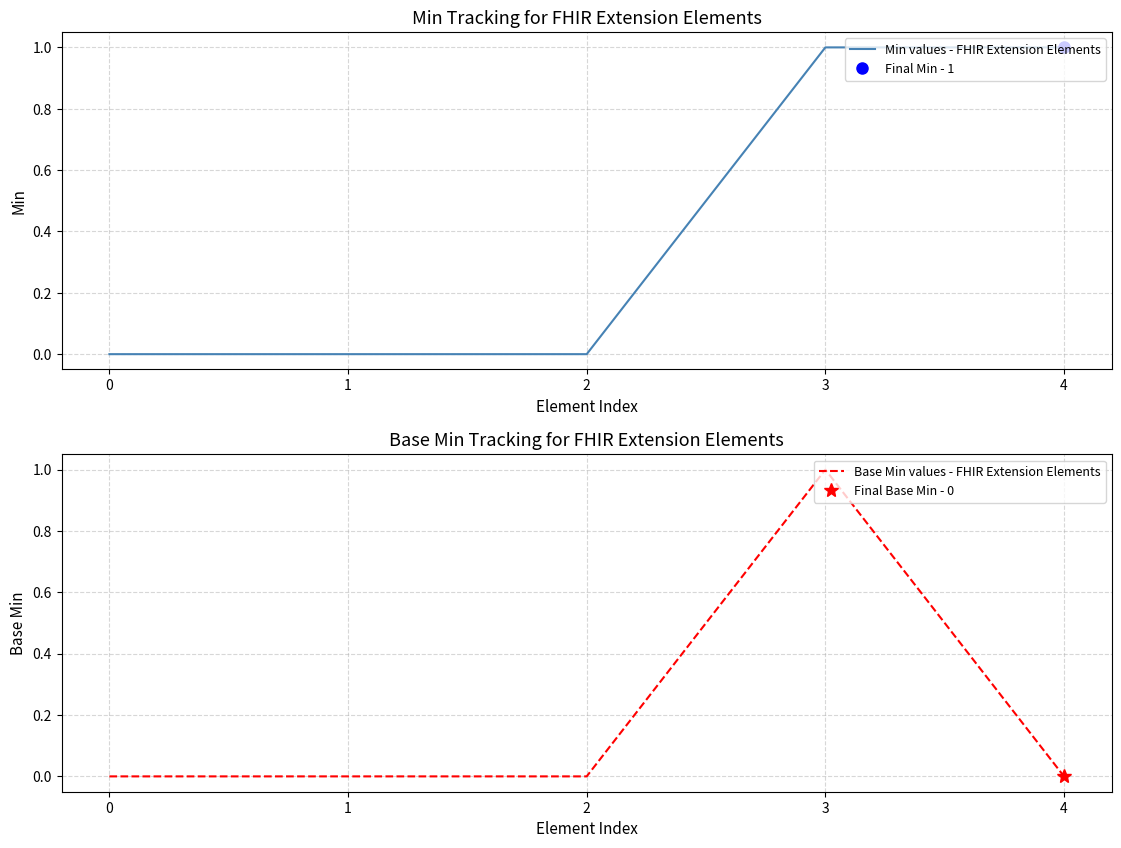

Does the chart display data point markers on the line(s)?

No